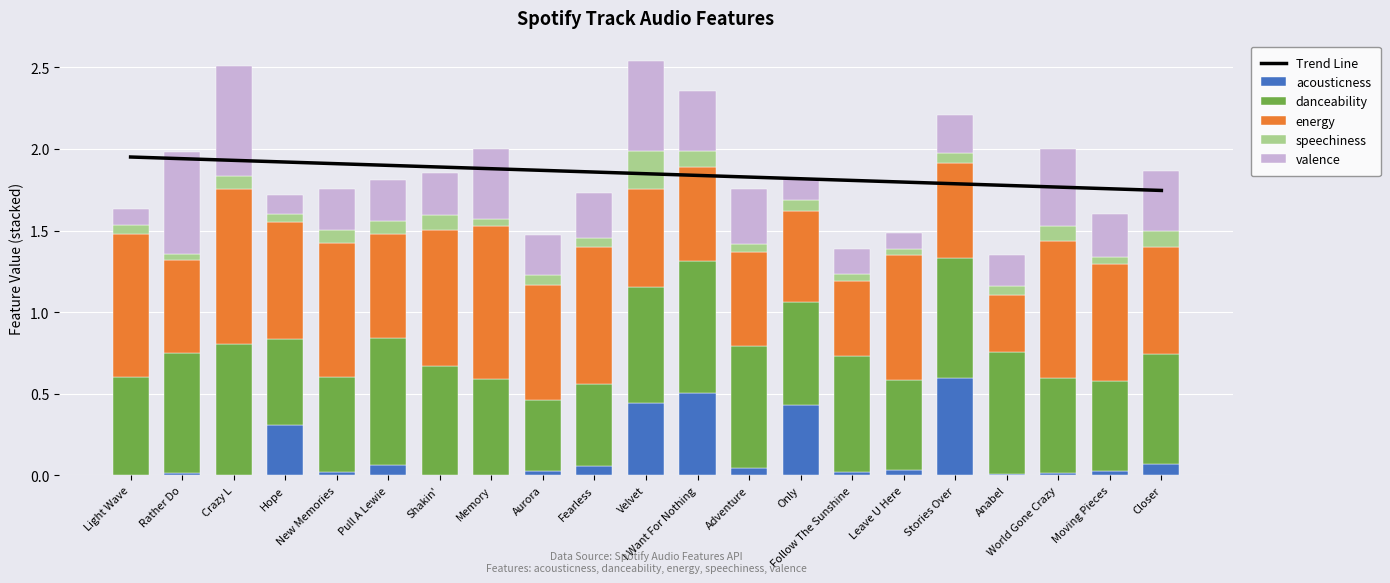

List the labels in order of speechiness value, largest first.

Velvet, Closer, I Want For Nothing, World Gone Crazy, Shakin', Crazy L, Pull A Lewie, New Memories, Only, Stories Over, Anabel, Aurora, Light Wave, Fearless, Hope, Adventure, Memory, Moving Pieces, Follow The Sunshine, Rather Do, Leave U Here